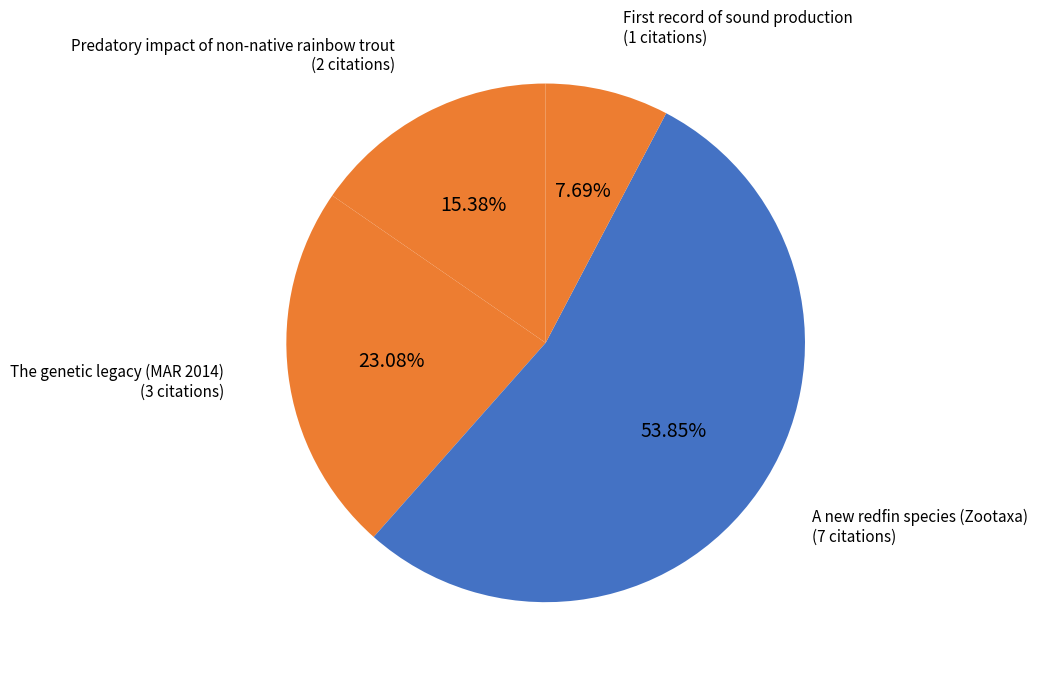

Which slice is the smallest?

First record of sound production